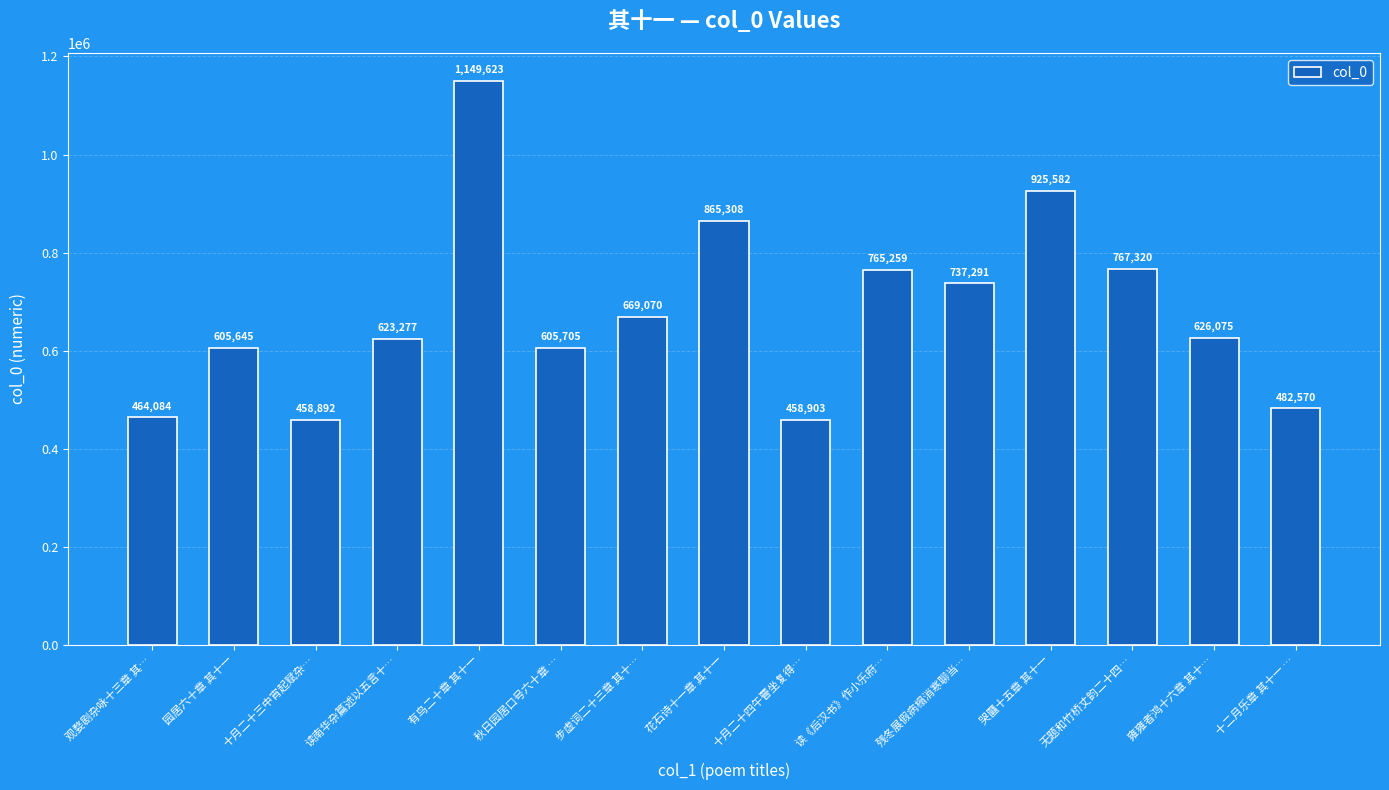

What is the average value?

680307